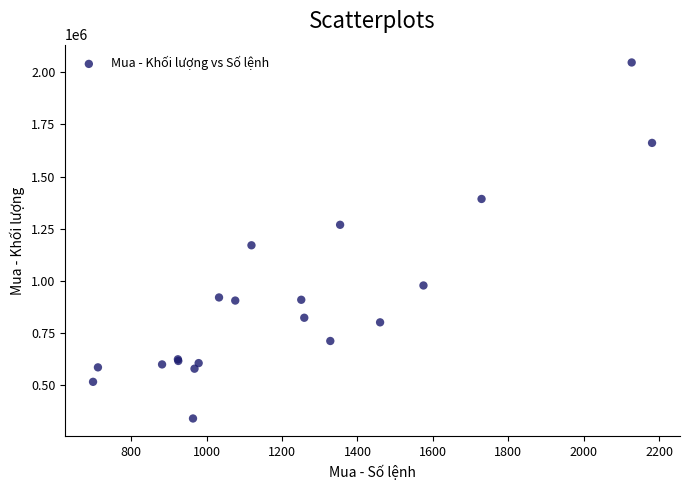

What Y value in the scatter plot is closest to 1193650?

1170600